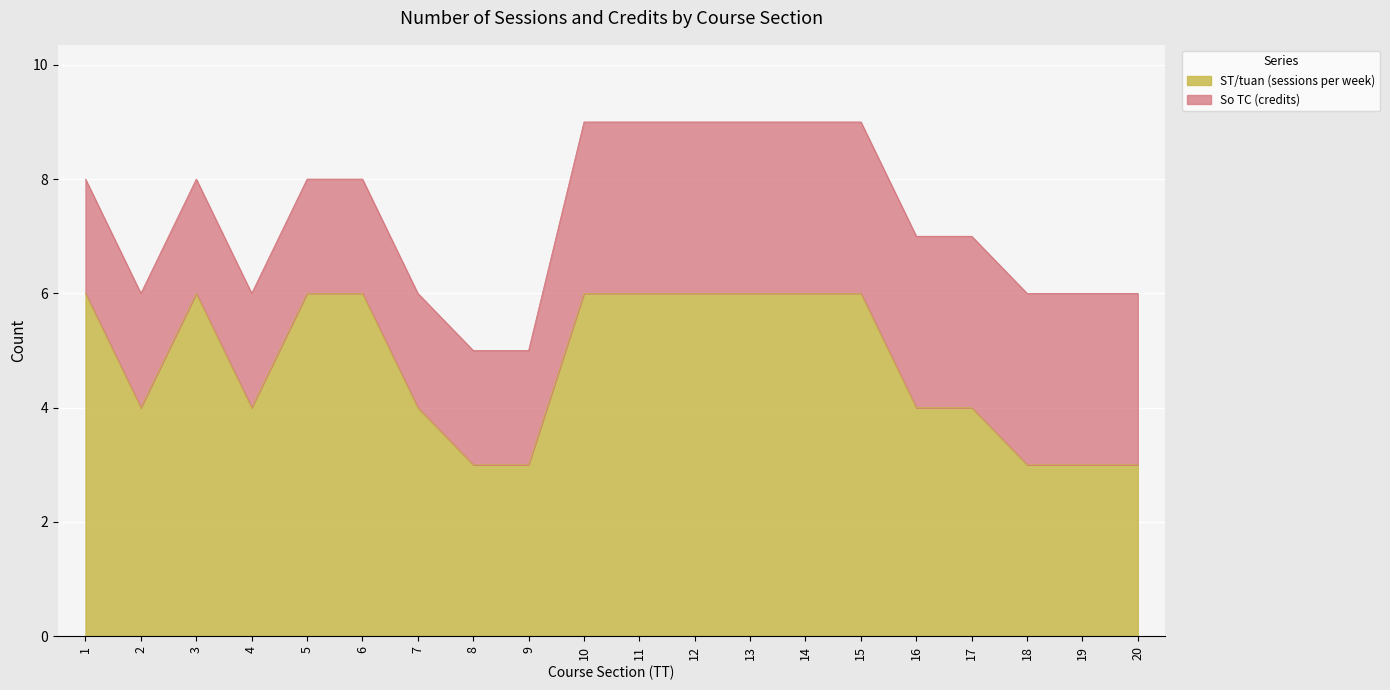

Where is the data nearest to the value 4?

2